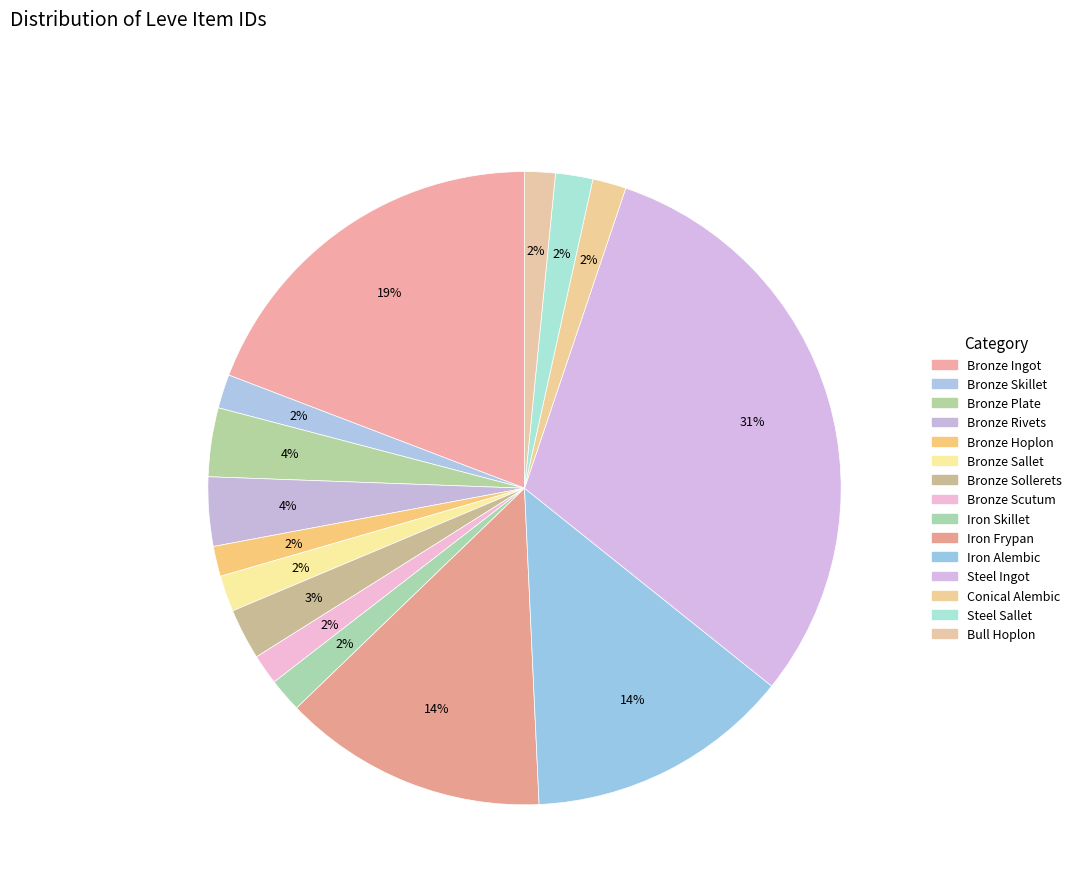

Which slice is the largest?

Steel Ingot